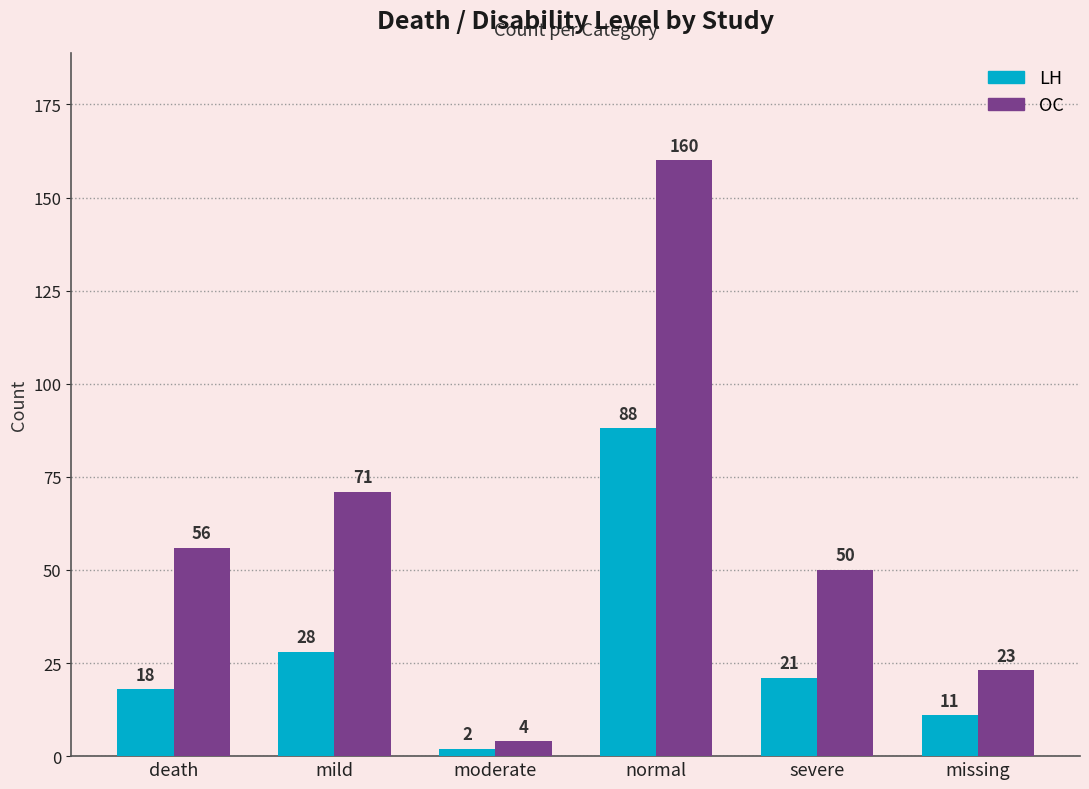

At which label does OC reach its minimum?

moderate